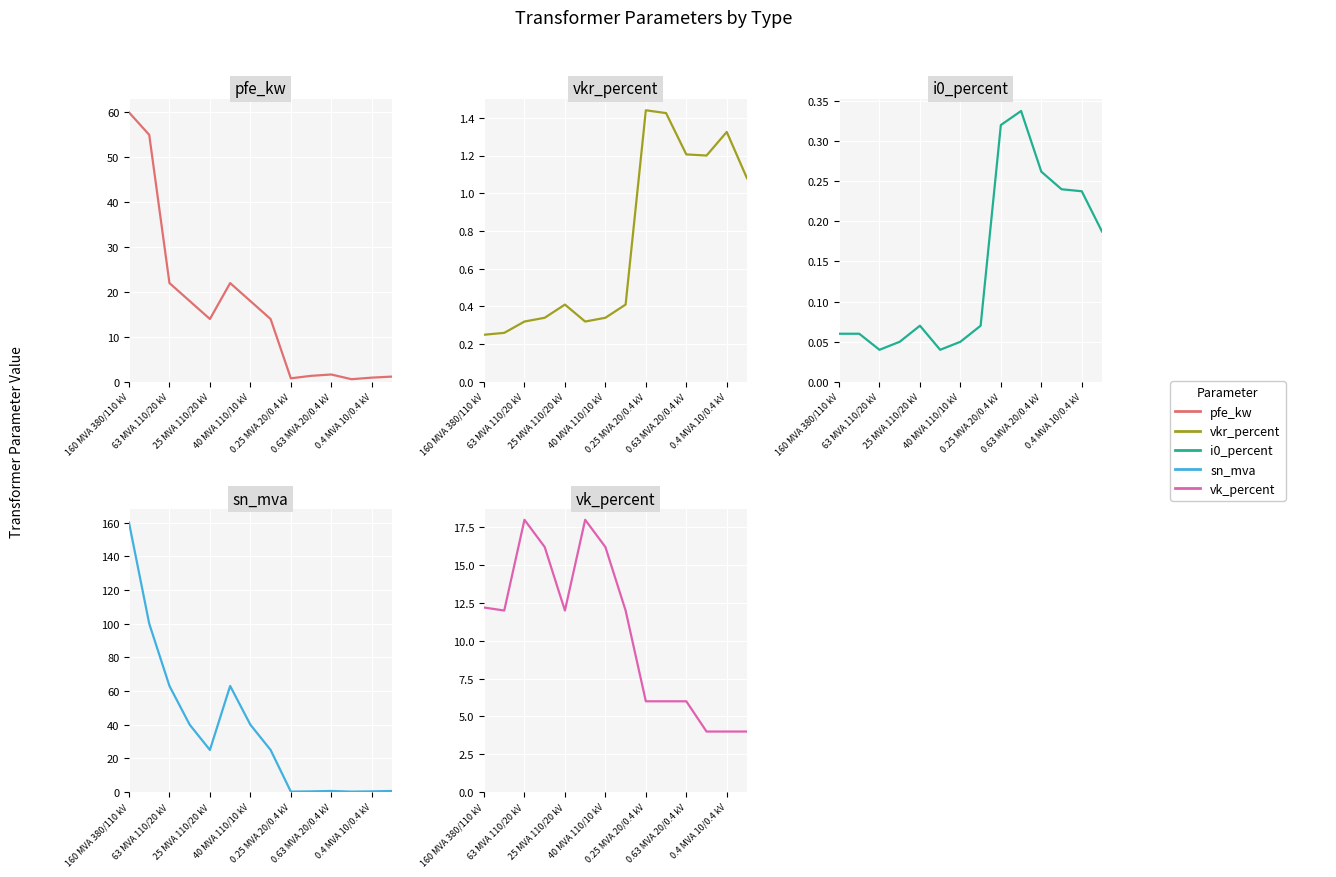

What position from the left is 0.4 MVA 10/0.4 kV?

13